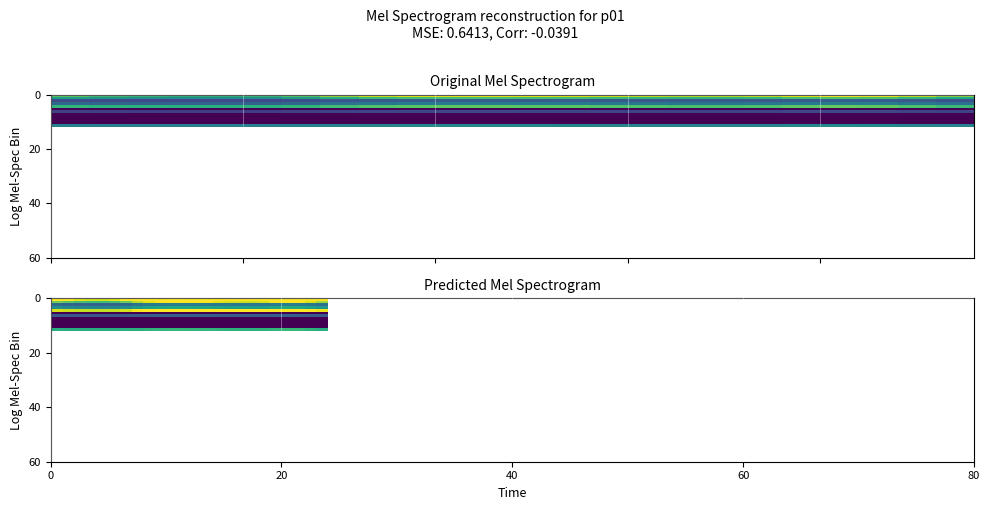

At how many categories does at least one series exceed 18?

24